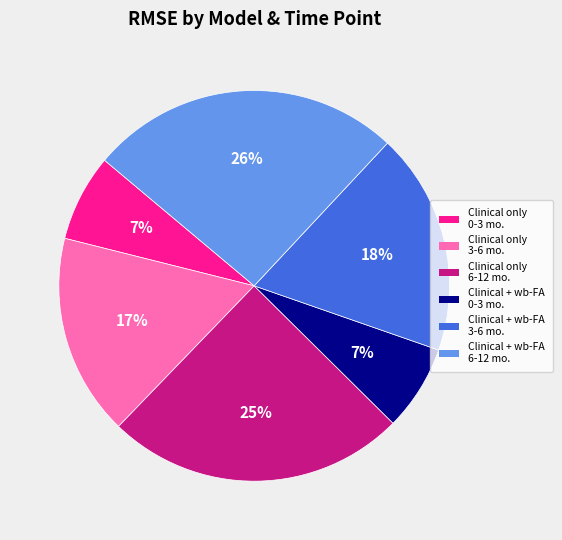

Does Clinical only 6-12 mo. represent more than half of the total?

No